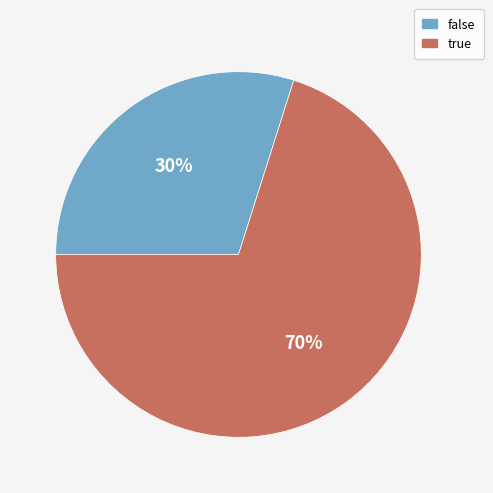

Does false account for over 50% of the chart?

No